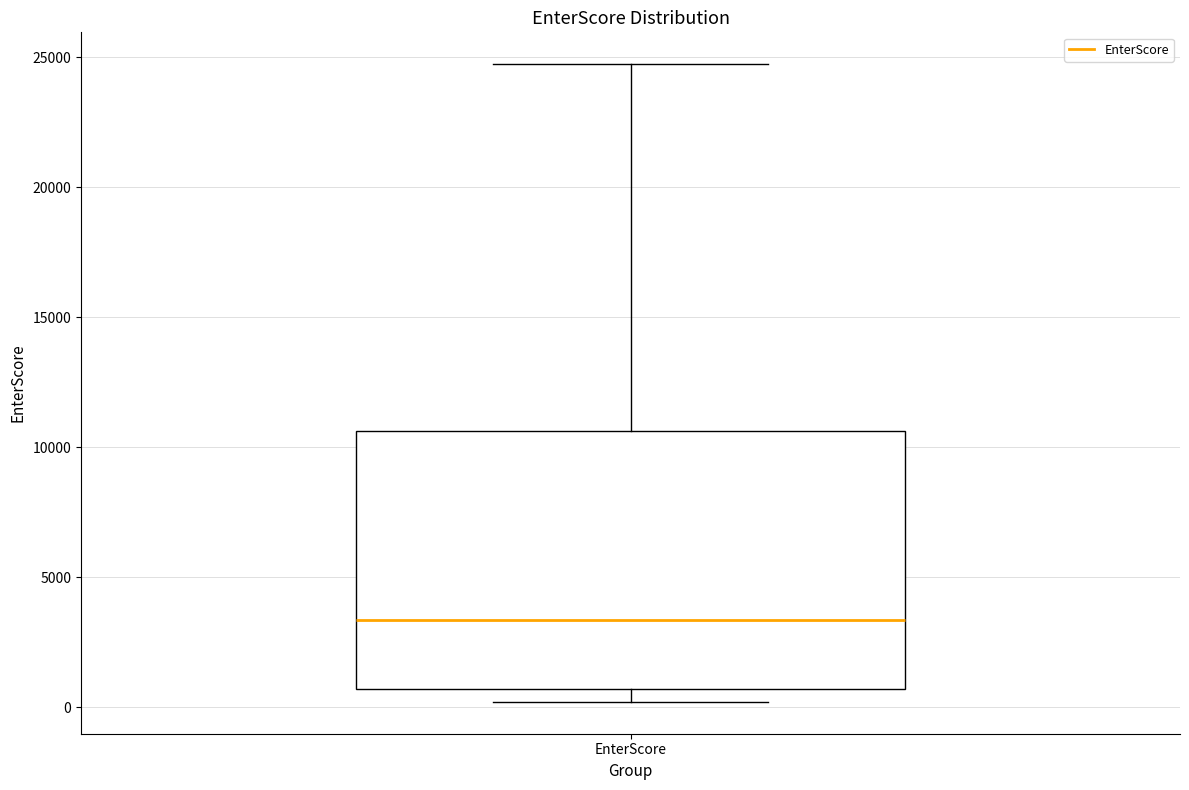

Transcribe this box plot: give where the median line is, the range the box spans, and where the two whiskers end, as read against the y-axis. The values are not printed on the chart, so give them approximately, as read against the axis.

median 3500, box 500 to 10500, whiskers 0 to 24500